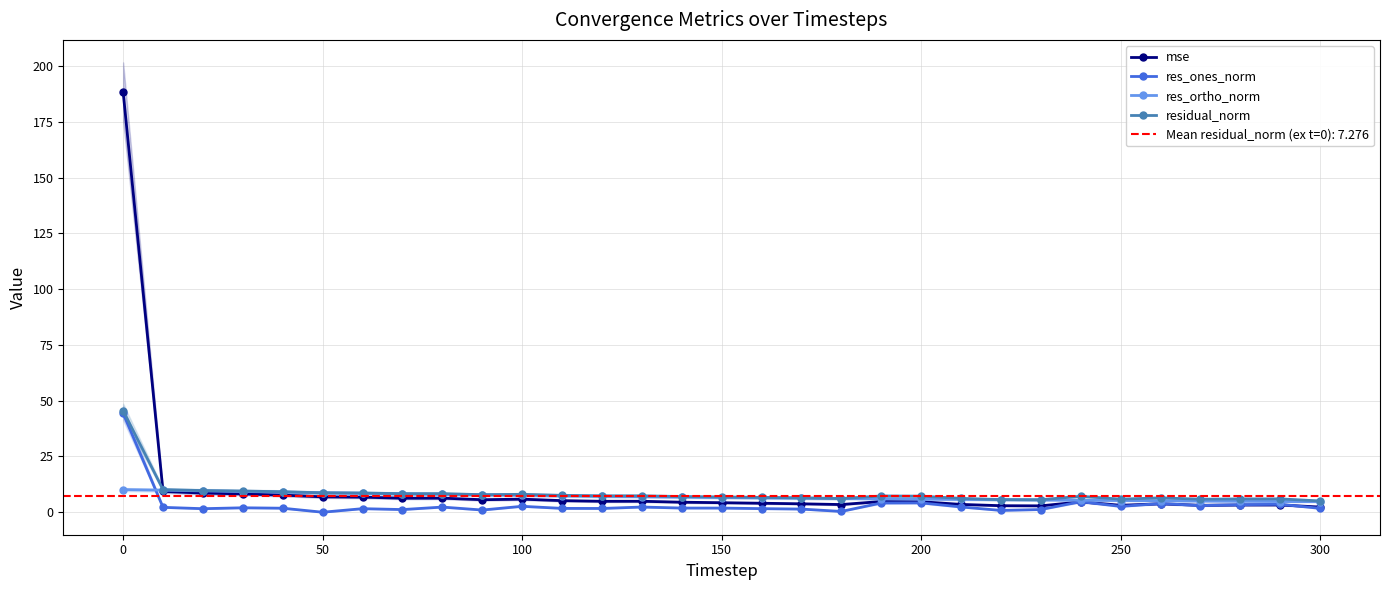

True or false: res_ones_norm and residual_norm cross at least once.

False